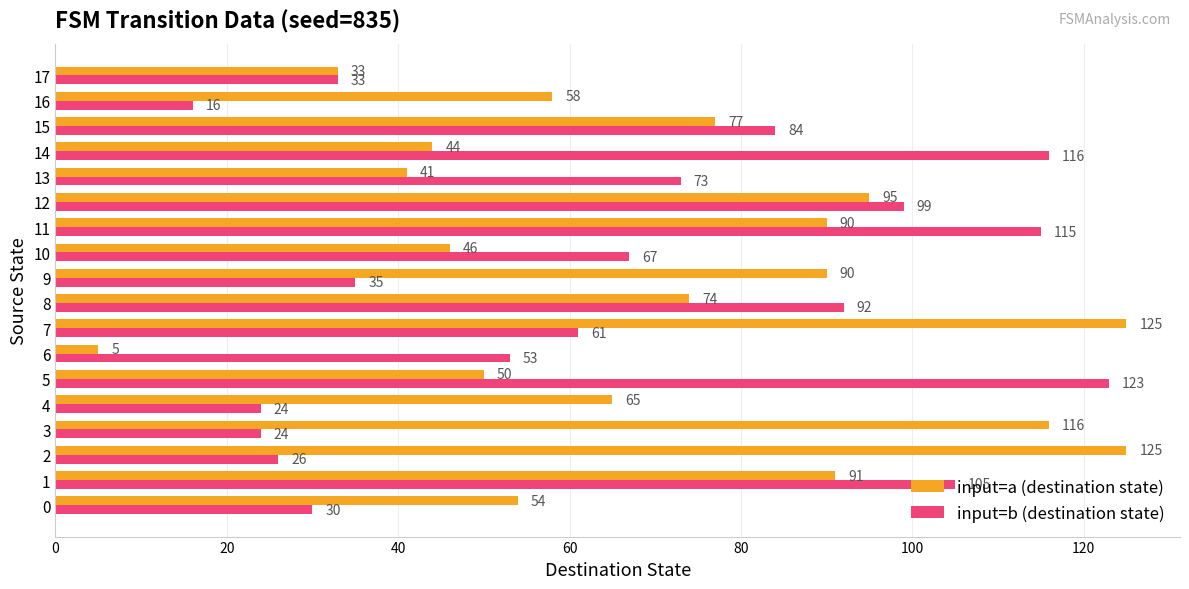

What is the difference between the maximum and minimum values in the input=a (destination state) series?

120